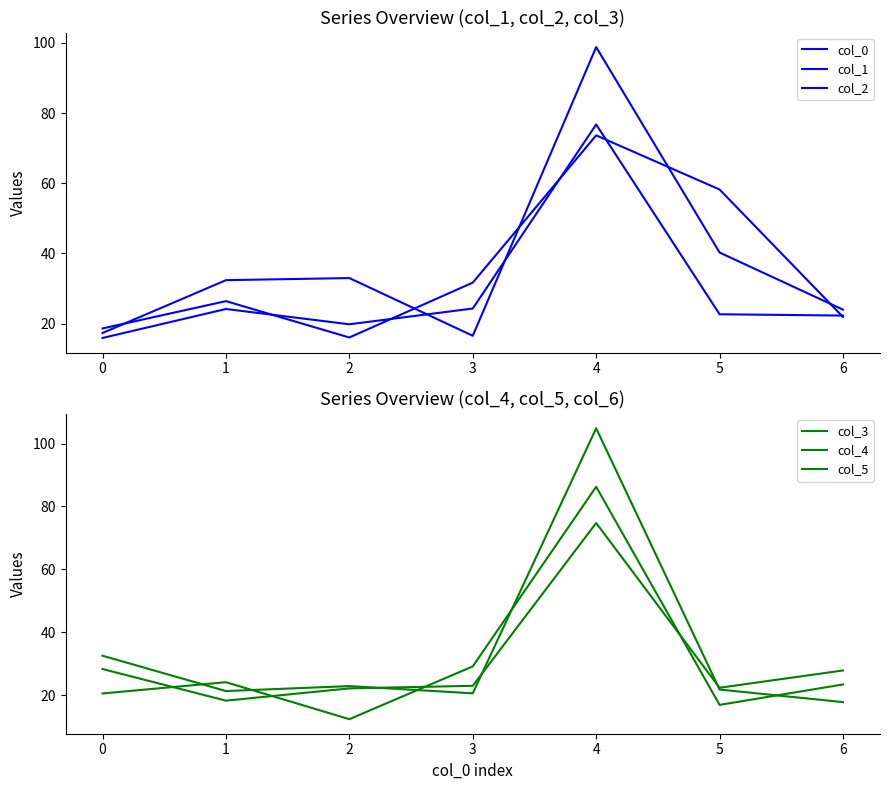

Which series ends up on top after the final intersection of col_0 and col_3?

col_3